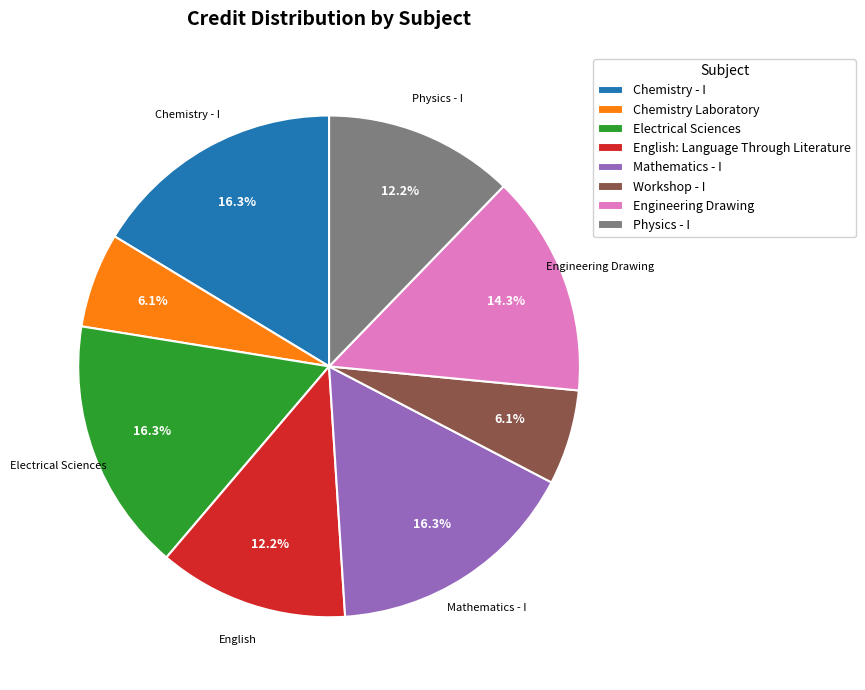

How many slices are in this pie chart?

8